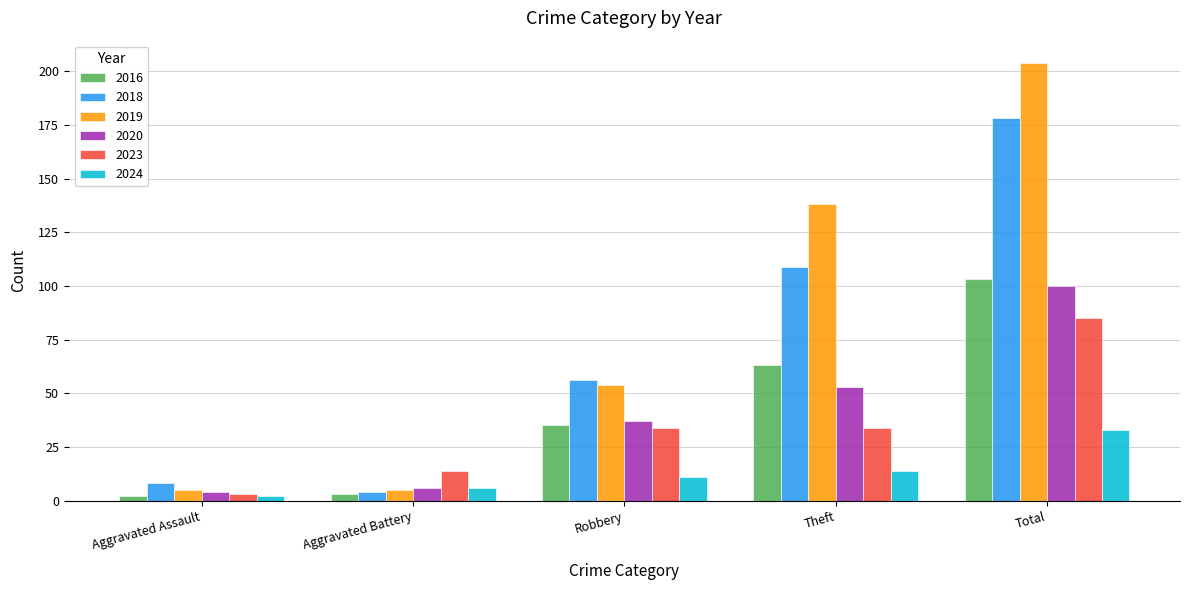

What is the total value across all series at Robbery?

227